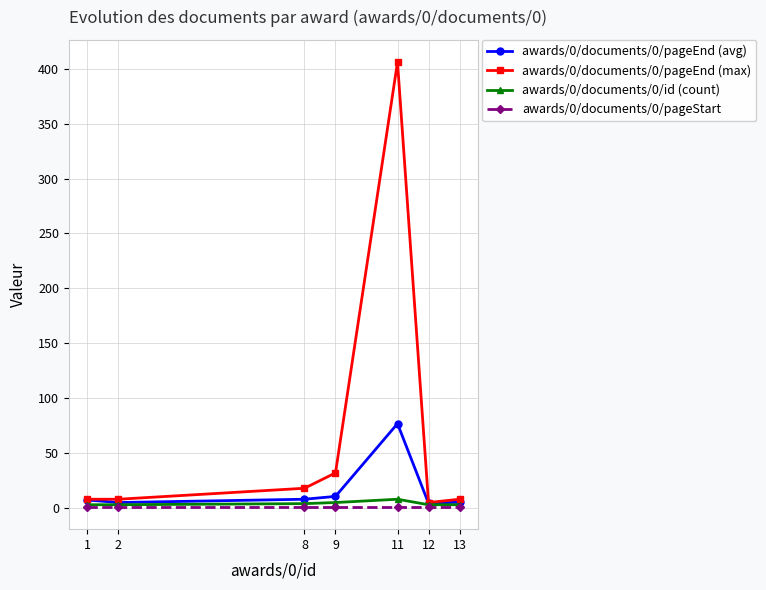

True or false: awards/0/documents/0/id (count) has more than 0 interior local peaks.

True